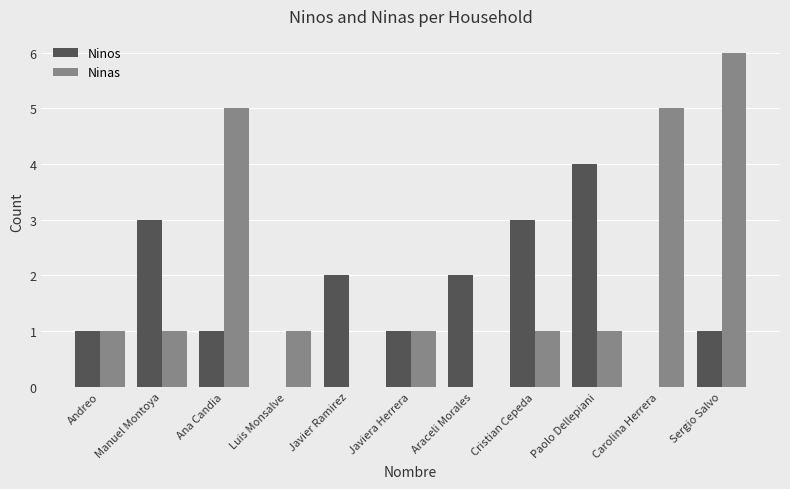

How many Ninas values are between 1 and 5?

8